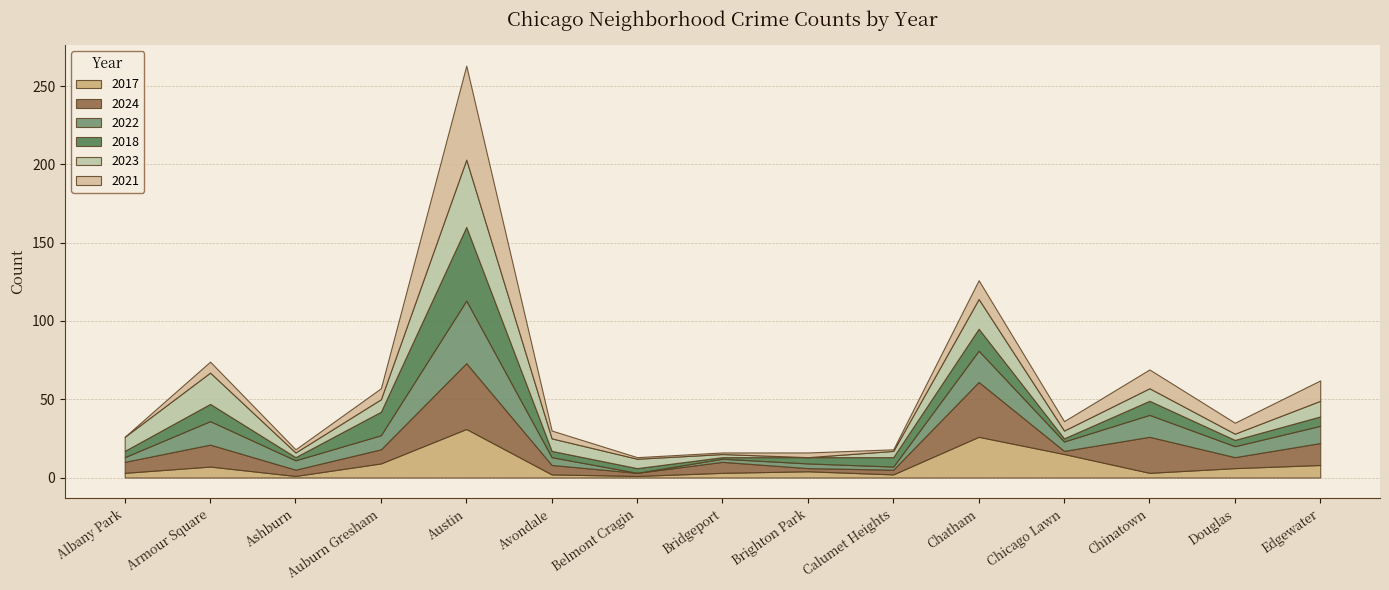

What is the label of the 1st point from the right?

Edgewater